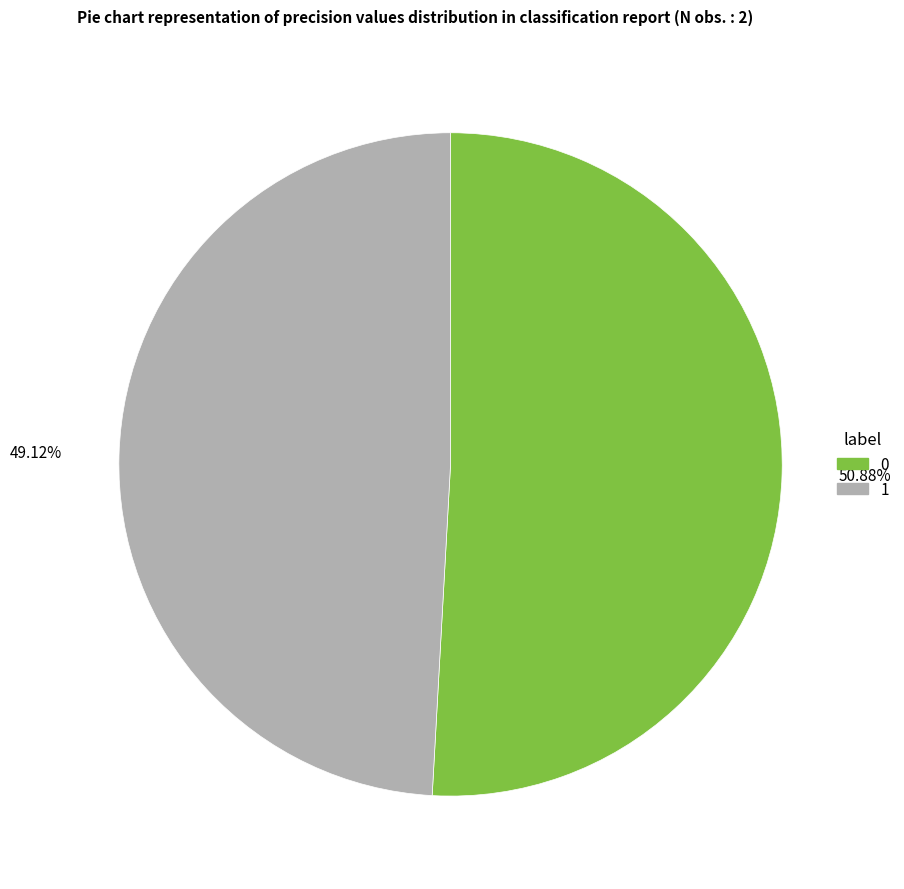

To the nearest percent, what is the difference between the largest and smallest slice percentages?

2%